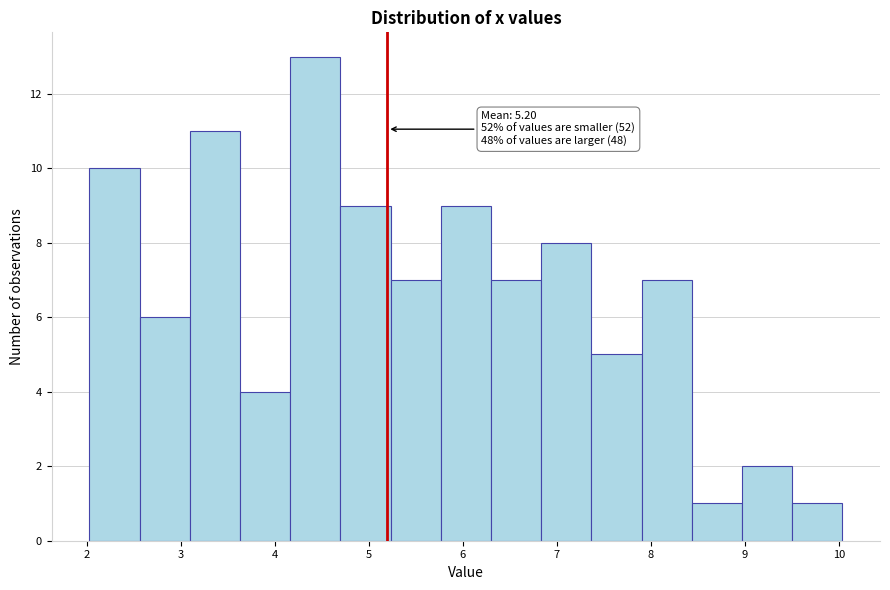

Which range on the x-axis has the tallest bar?

4.2 to 4.7